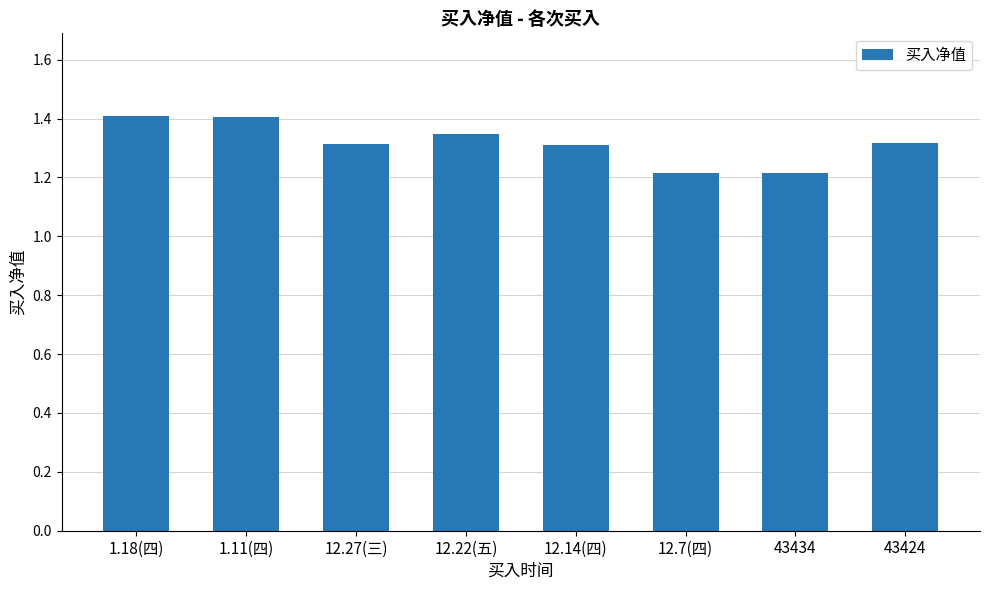

What is the label of the 8th bar from the right?

1.18(四)